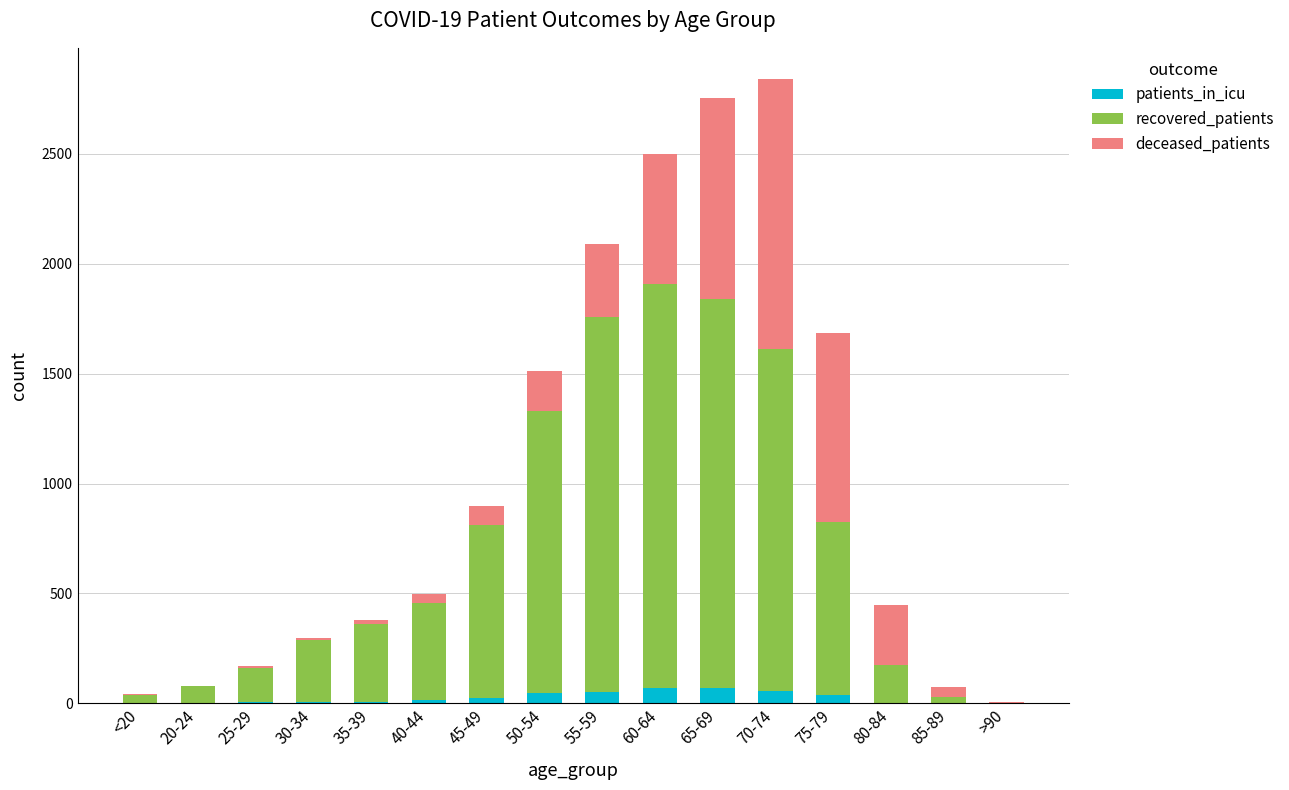

What is the highest value of the patients_in_icu series?

67